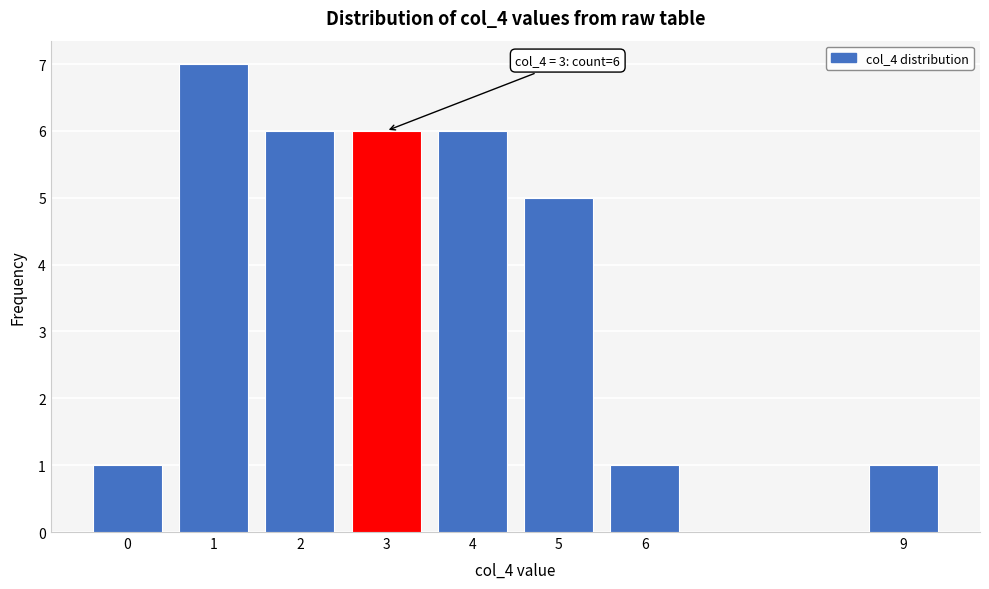

Reading left to right, list all the values displayed in this chart.

1	7	6	6	6	5	1	1